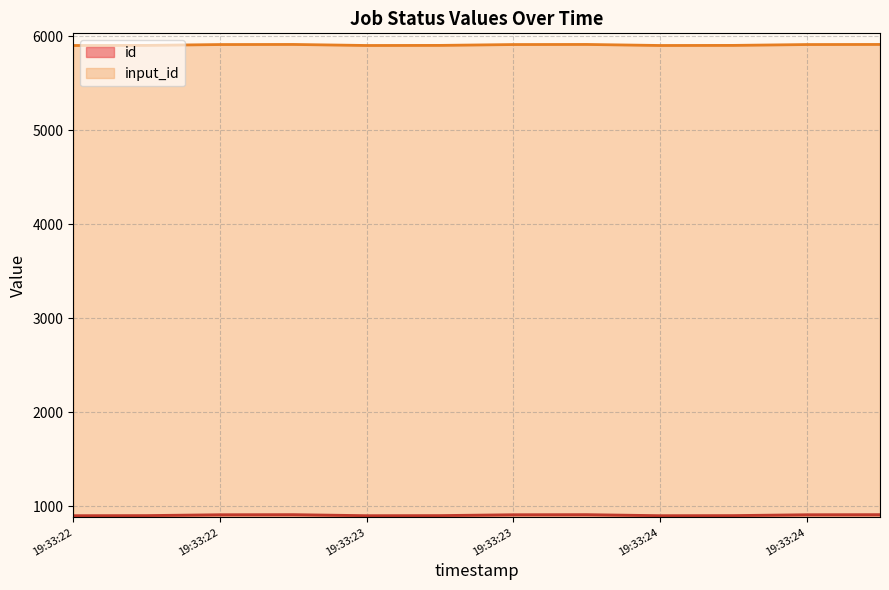

True or false: input_id and id intersect in this chart.

False